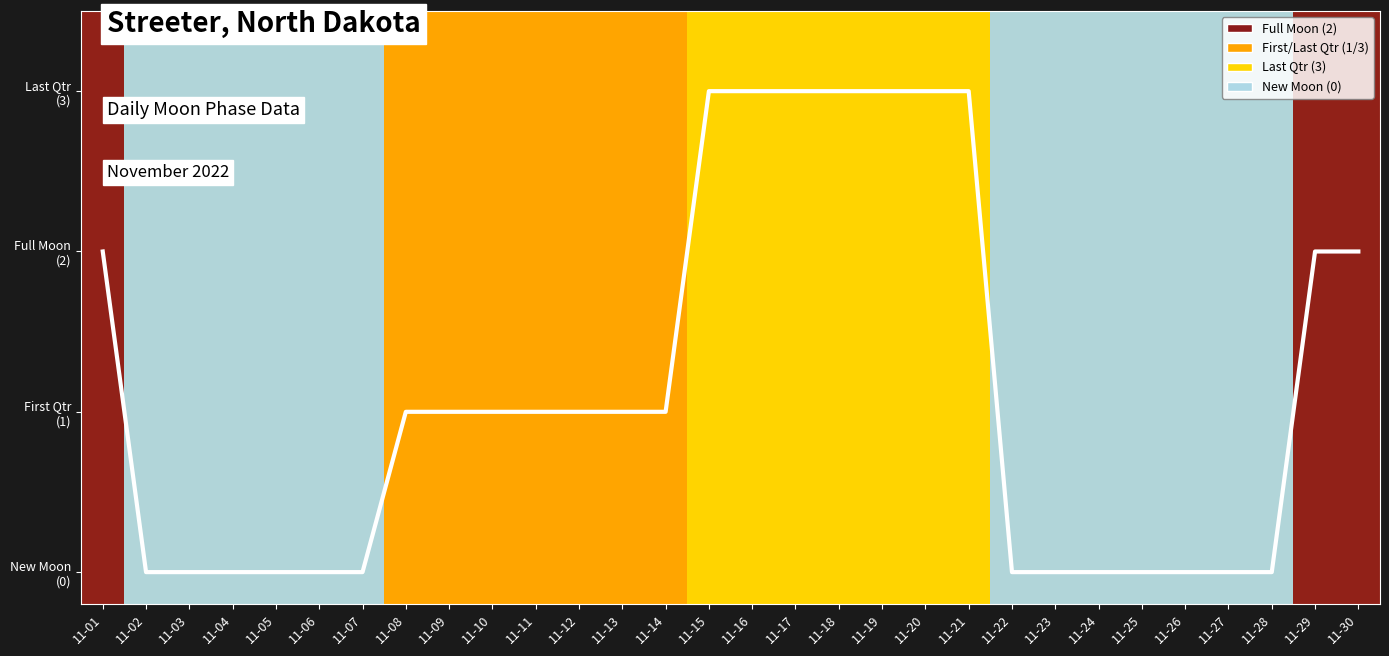

How many values are between 0 and 2?

23